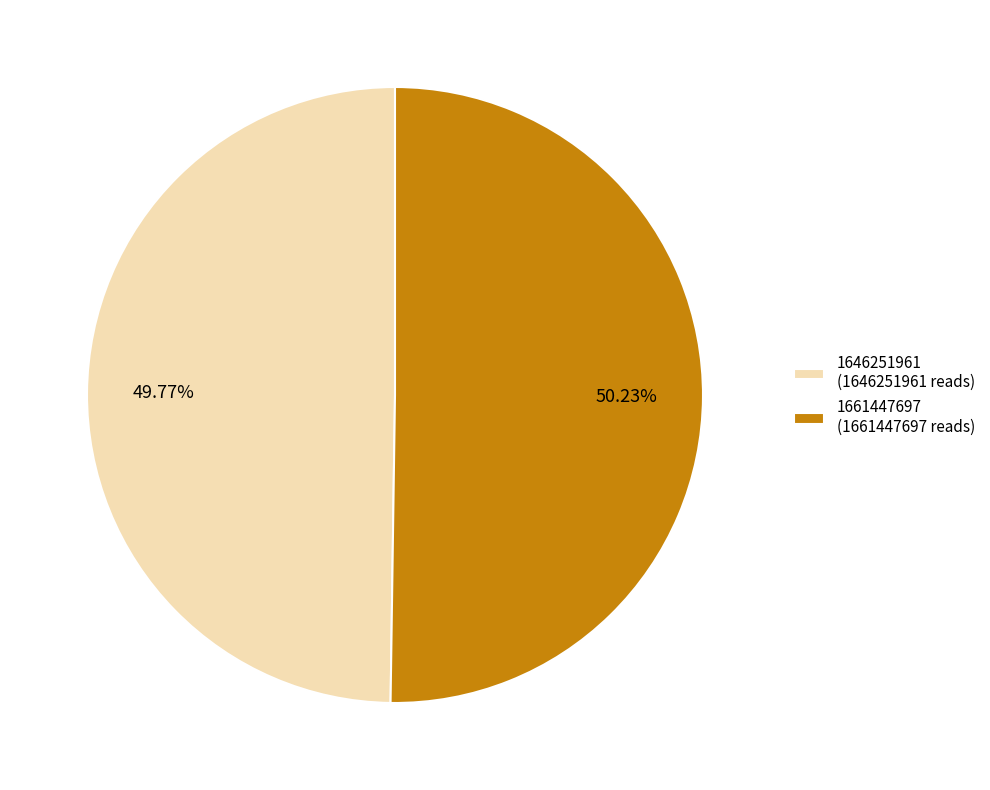

What is the ratio of the value at 1646251961 (1646251961 reads) to the value at 1661447697 (1661447697 reads)?

1.0